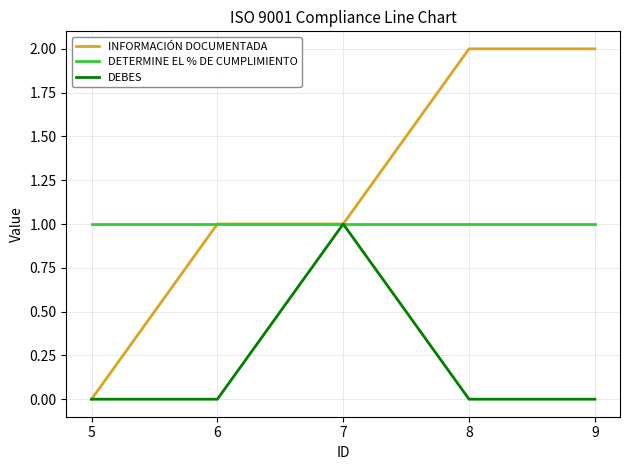

Reading left to right, extract all data points from this chart.

INFORMACIÓN DOCUMENTADA: 0	1	1	2	2
DETERMINE EL % DE CUMPLIMIENTO: 1	1	1	1	1
DEBES: 0	0	1	0	0